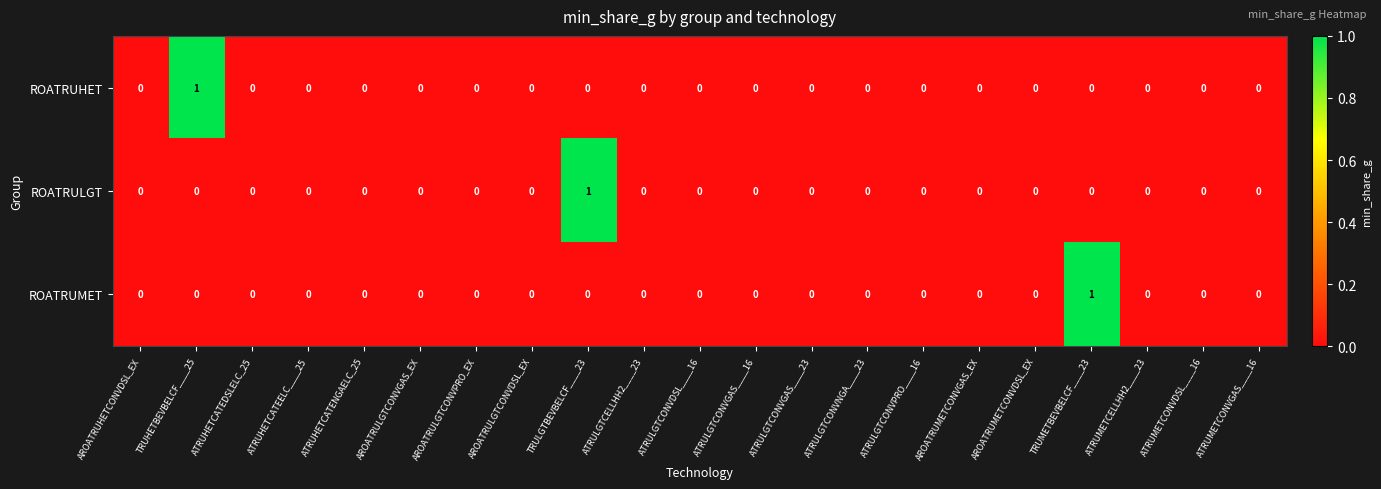

Is it true that ROATRUHET equals -1 at ATRUHETCATENGAELC_25?

False